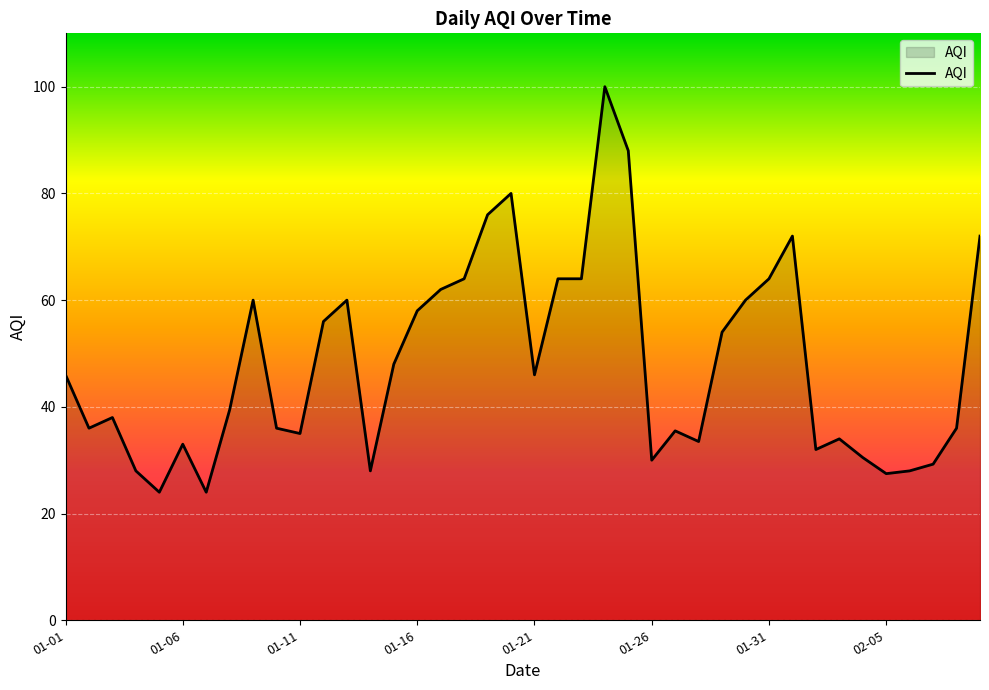

What is the greatest value displayed?

100.0